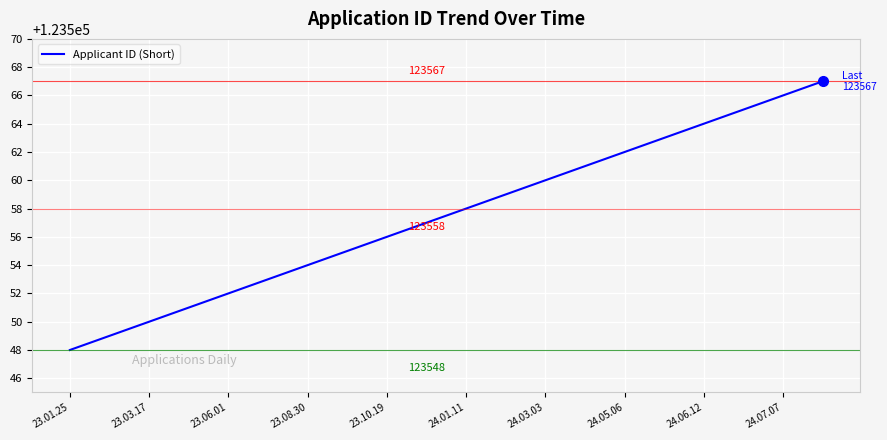

What is the maximum value shown in the chart?

123567